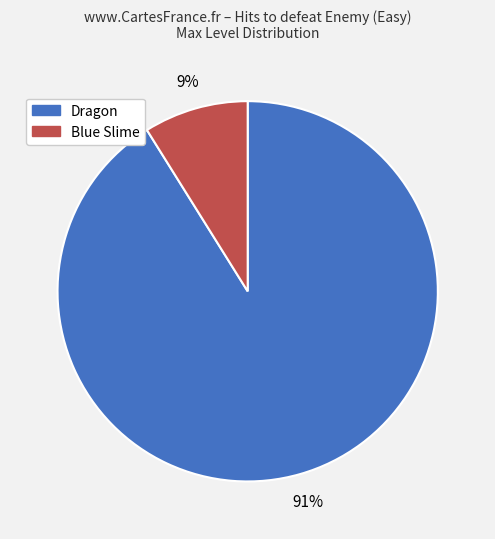

What is the smallest slice in the pie chart?

Blue Slime